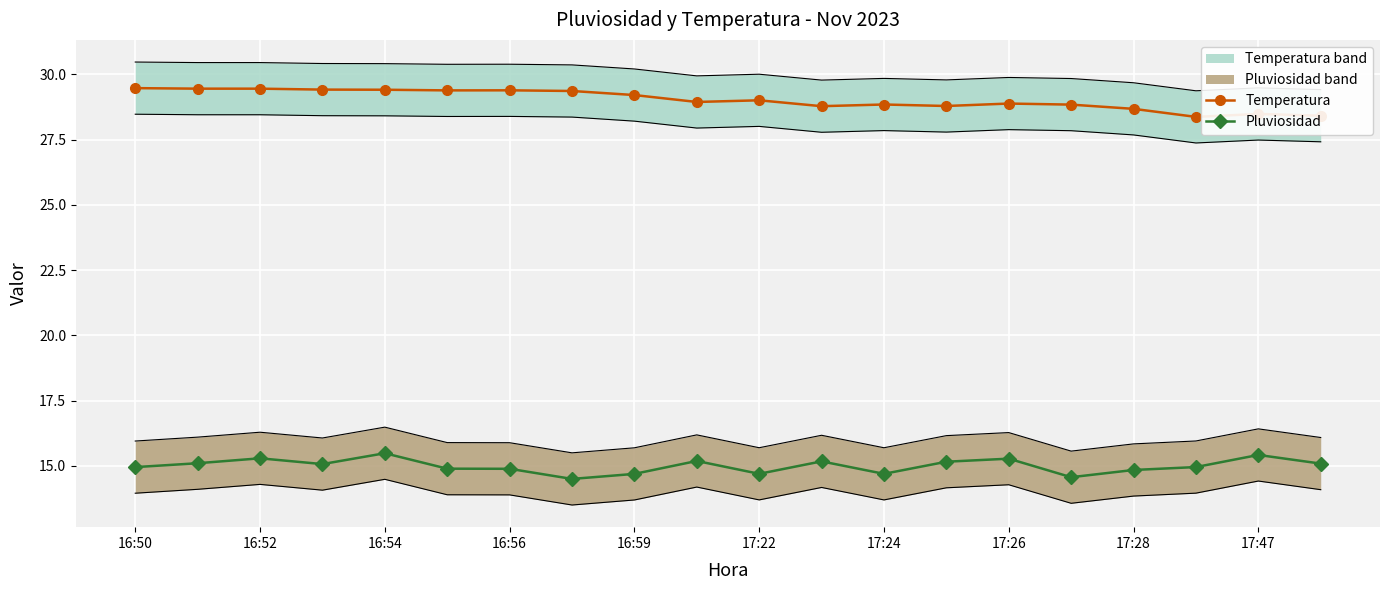

What is the greatest value displayed?

29.5